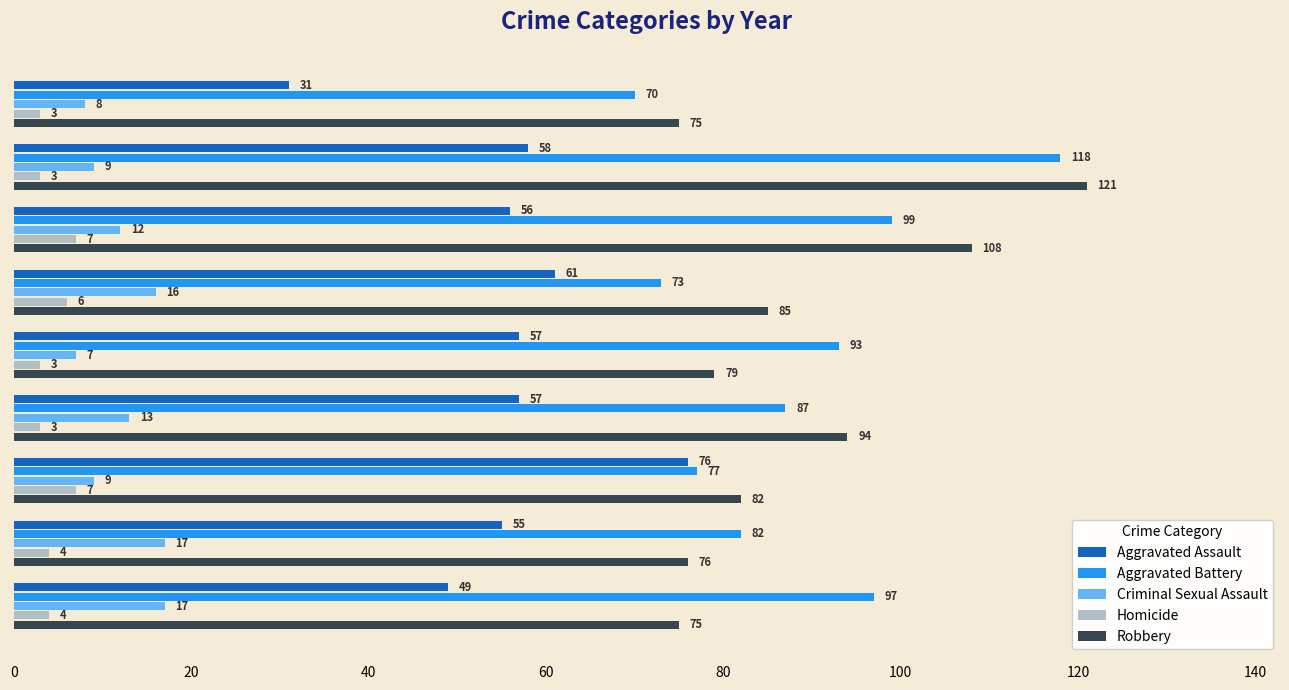

What is the maximum value shown in the chart?

121